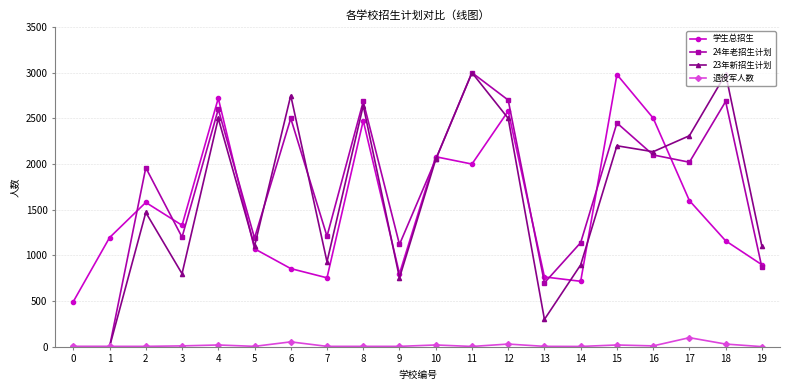

At which category does 学生总招生 reach its first local peak?

2